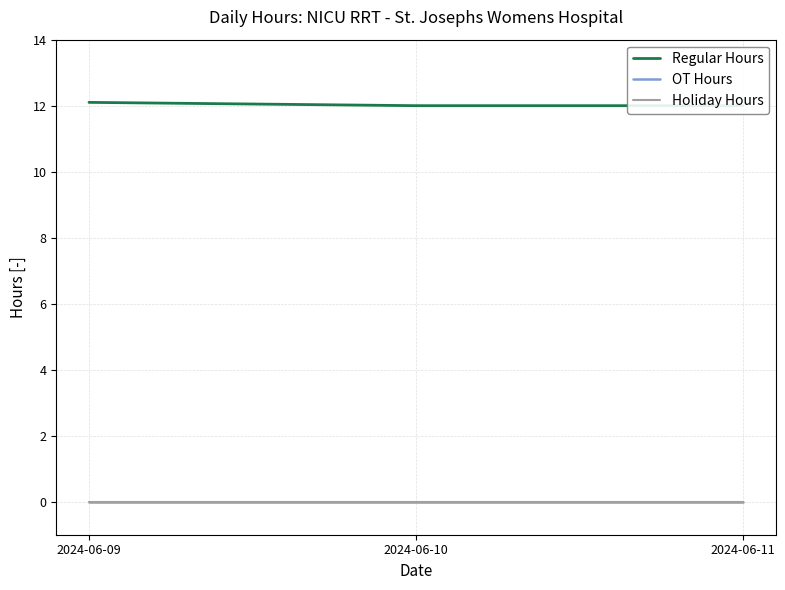

What is the greatest value displayed?

12.1